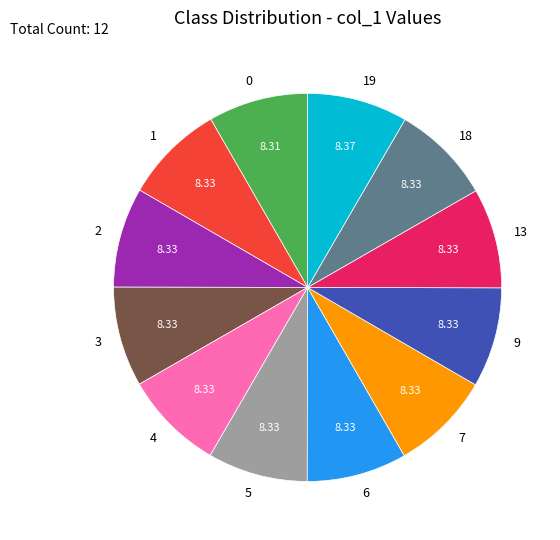

Approximately how many times larger is the value at 4 compared to 0?

1.0